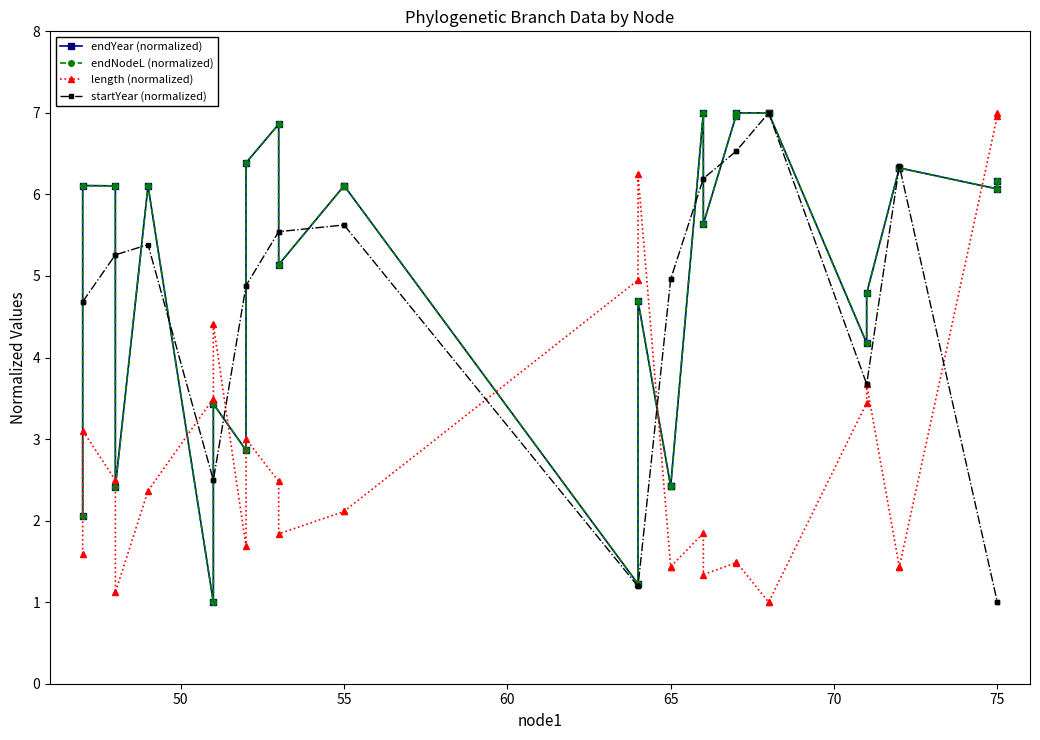

Reading left to right, extract all data points from this chart.

endYear (normalized): 2.1	6.1	6.1	2.4	6.1	1.0	3.4	2.9	6.4	6.9	5.1	6.1	6.1	1.2	4.7	2.4	2.4	7.0	5.6	7.0	7.0	7.0	7.0	4.2	4.8	6.3	6.3	6.1	6.2
endNodeL (normalized): 2.1	6.1	6.1	2.4	6.1	1.0	3.4	2.9	6.4	6.9	5.1	6.1	6.1	1.2	4.7	2.4	2.4	7.0	5.6	7.0	7.0	7.0	7.0	4.2	4.8	6.3	6.3	6.1	6.2
length (normalized): 1.6	3.1	2.5	1.1	2.4	3.5	4.4	1.7	3.0	2.5	1.8	2.1	2.1	5.0	6.2	1.4	1.4	1.8	1.3	1.5	1.5	1.0	1.0	3.4	3.7	1.4	1.4	7.0	7.0
startYear (normalized): 4.7	4.7	5.3	5.3	5.4	2.5	2.5	4.9	4.9	5.5	5.5	5.6	5.6	1.2	1.2	5.0	5.0	6.2	6.2	6.5	6.5	7.0	7.0	3.7	3.7	6.4	6.4	1.0	1.0